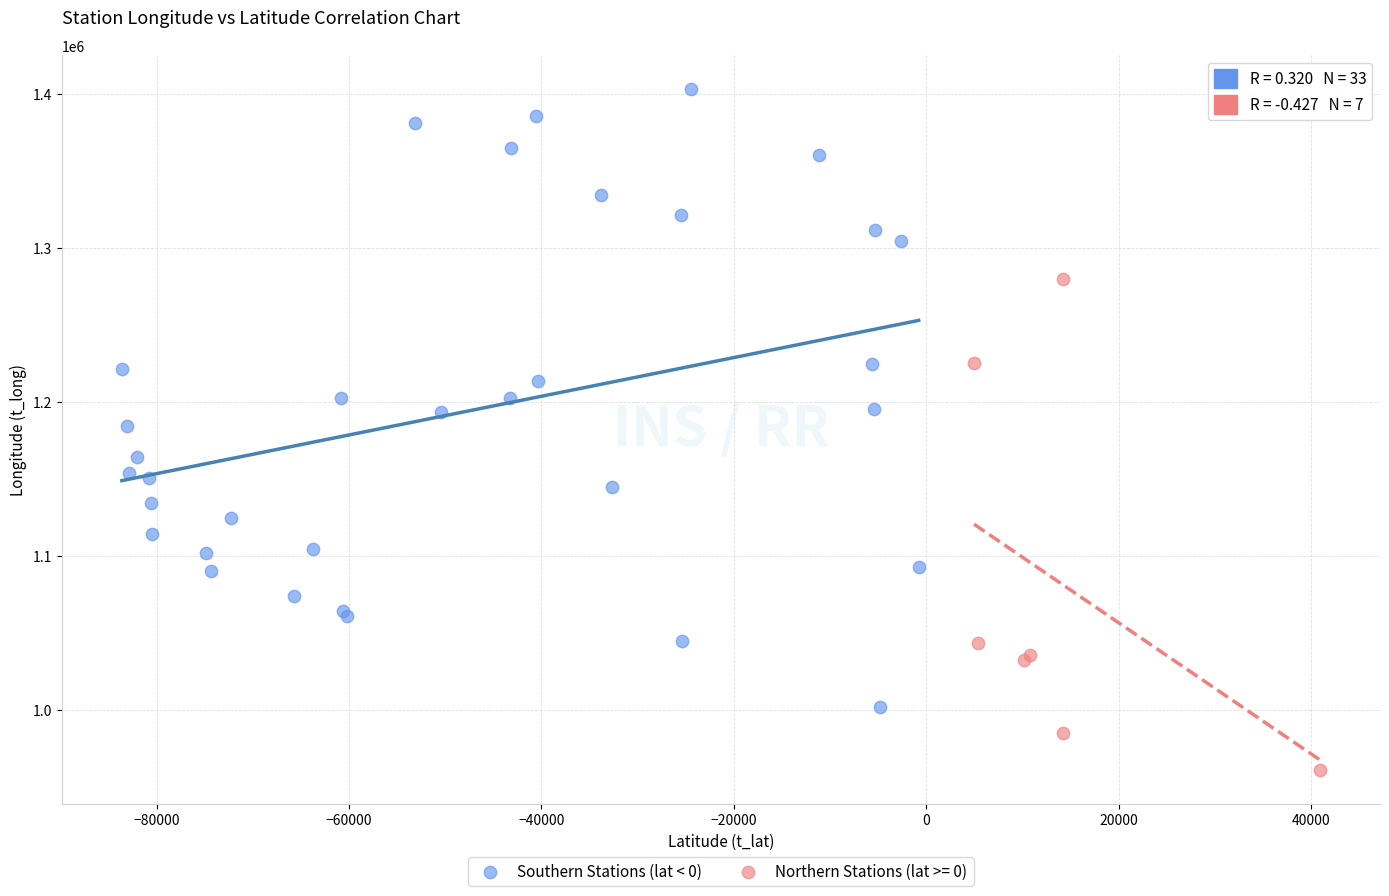

Which series reaches the maximum Y coordinate?

Southern Stations (lat < 0)